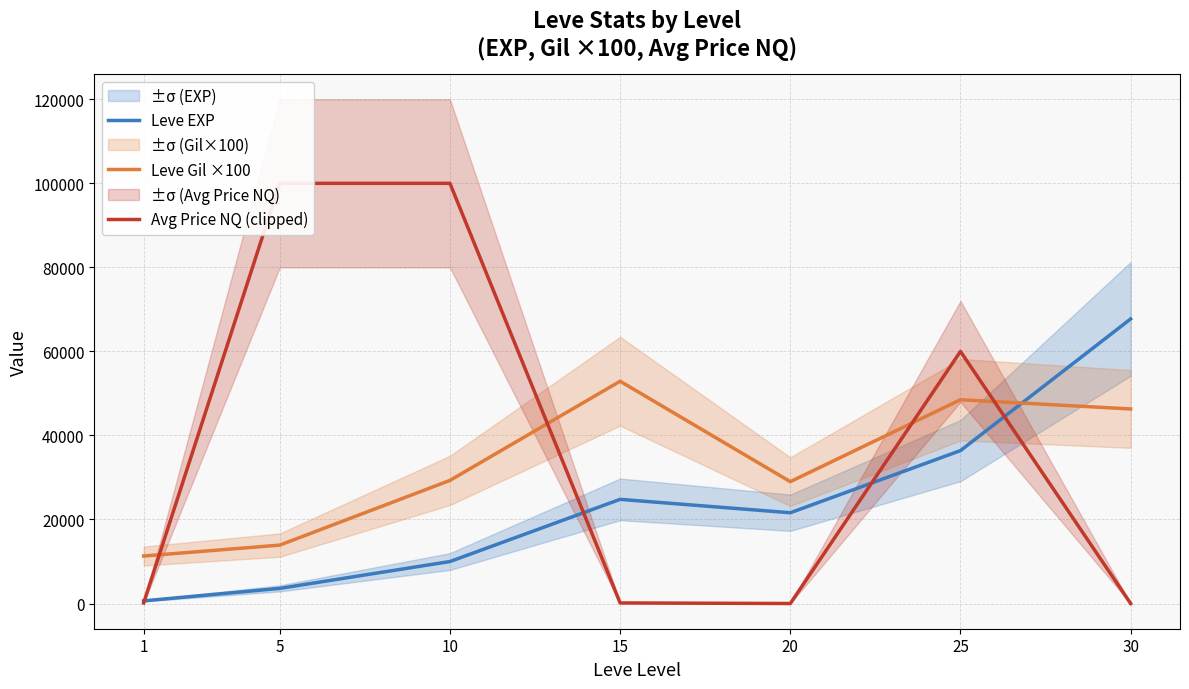

At which category does the chart reach its peak across all series?

5